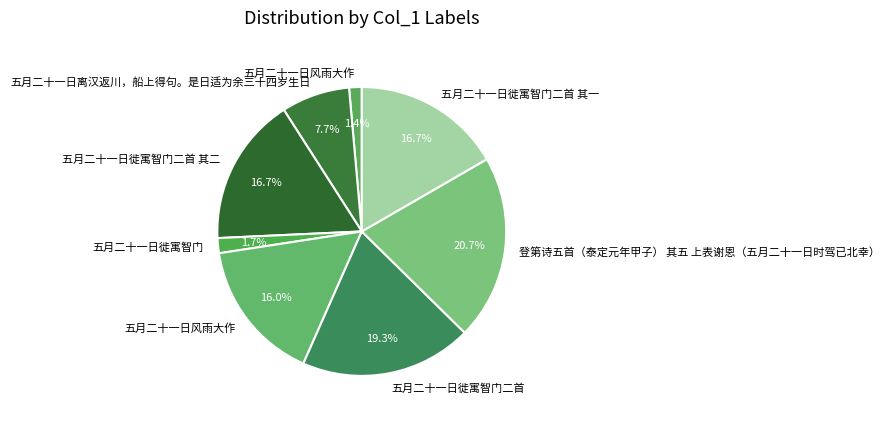

Count the number of slices in the pie.

8